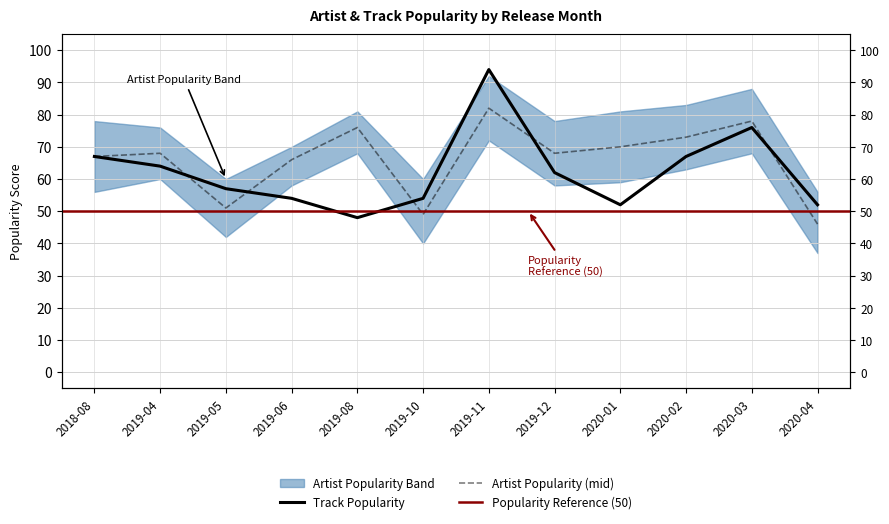

What is the average value of the Track Popularity series?

62